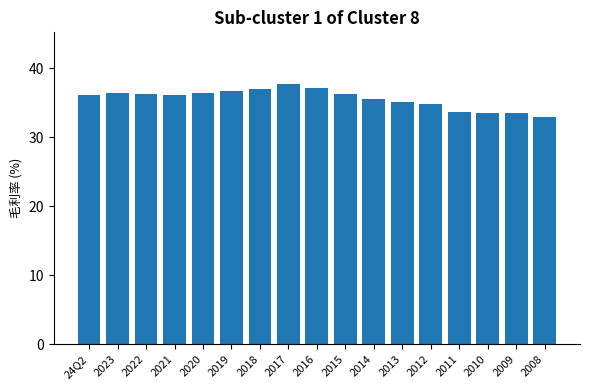

What is the change in value from 2019 to 2008?

-3.8